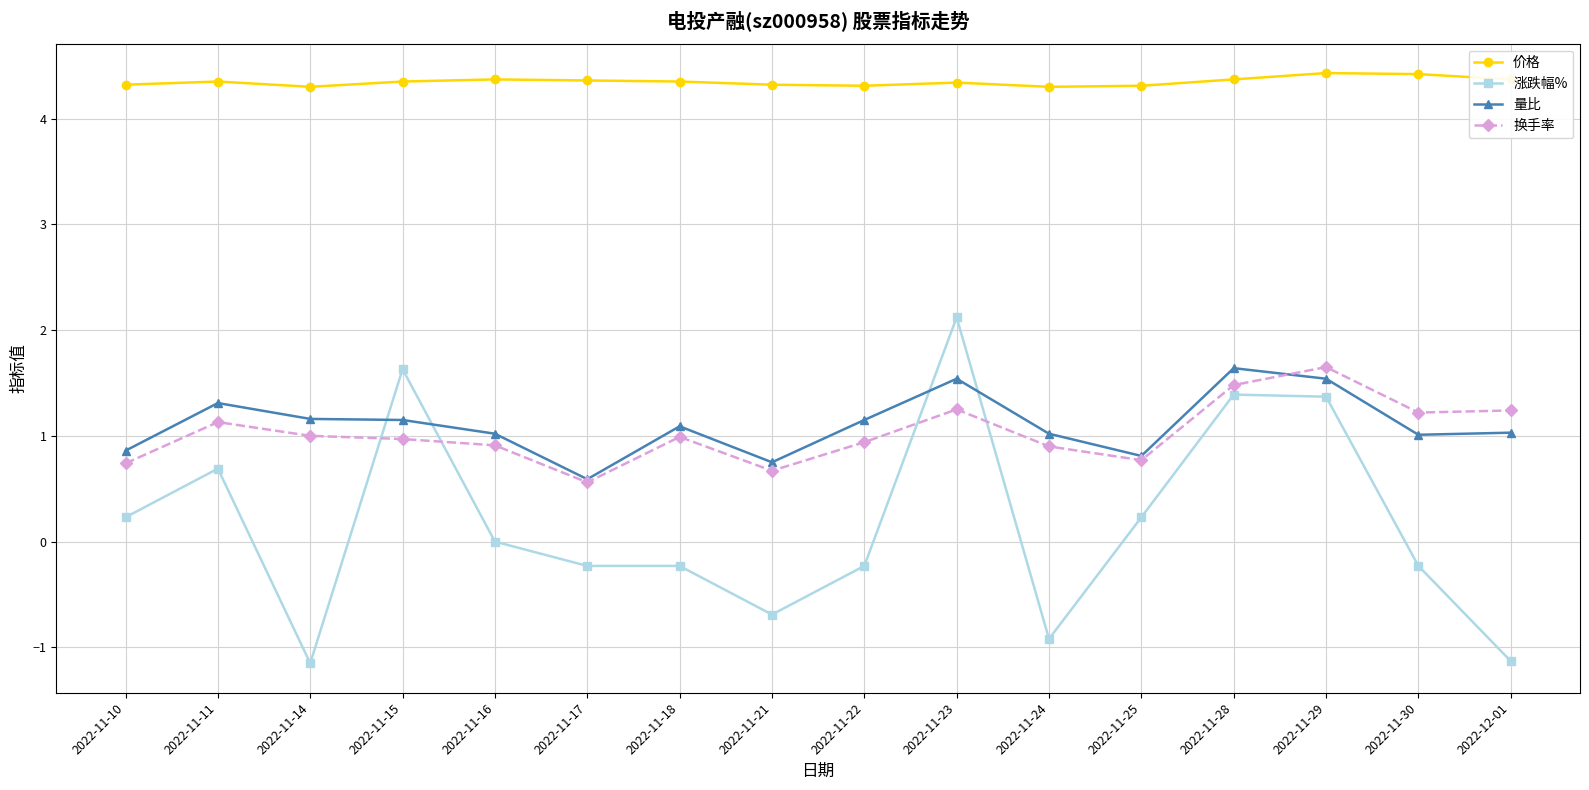

True or false: 量比 has more than 0 interior local peaks.

True